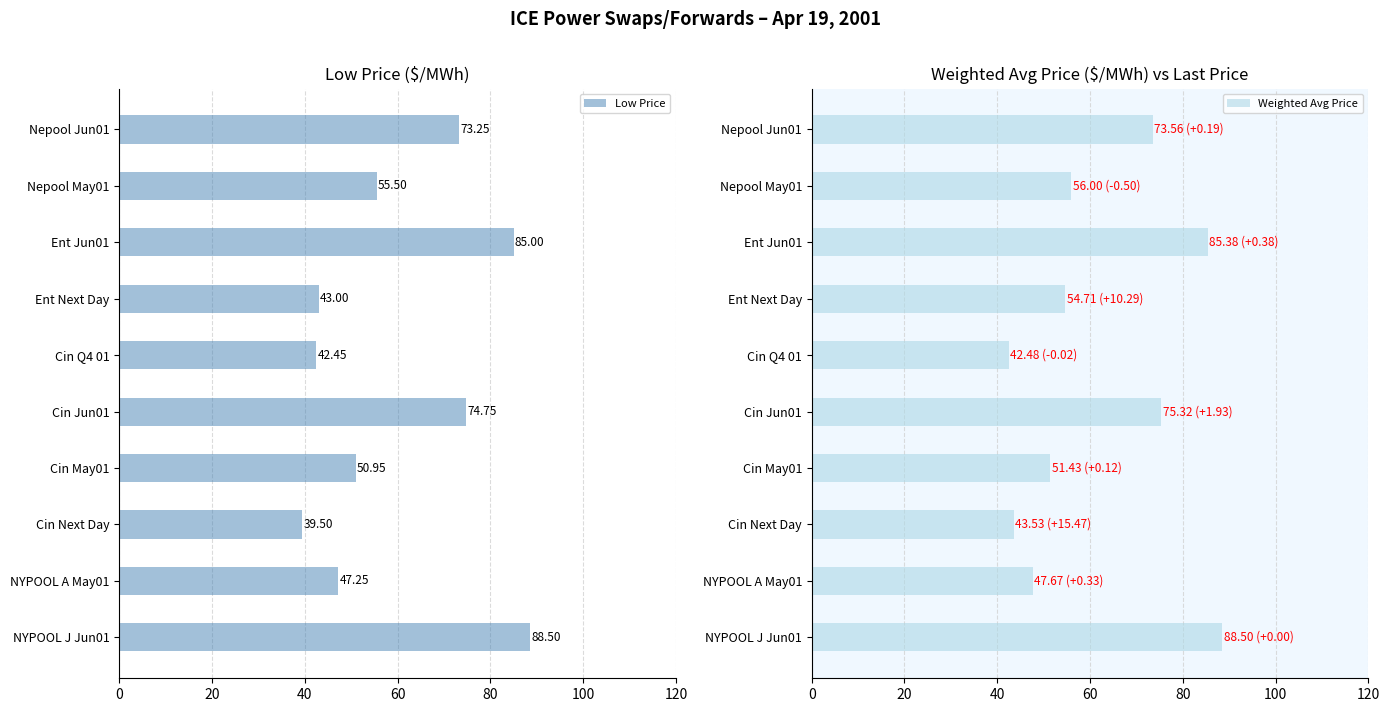

Rank the categories by Weighted Avg Price value from lowest to highest.

Cin Q4 01, Cin Next Day, NYPOOL A May01, Cin May01, Ent Next Day, Nepool May01, Nepool Jun01, Cin Jun01, Ent Jun01, NYPOOL J Jun01